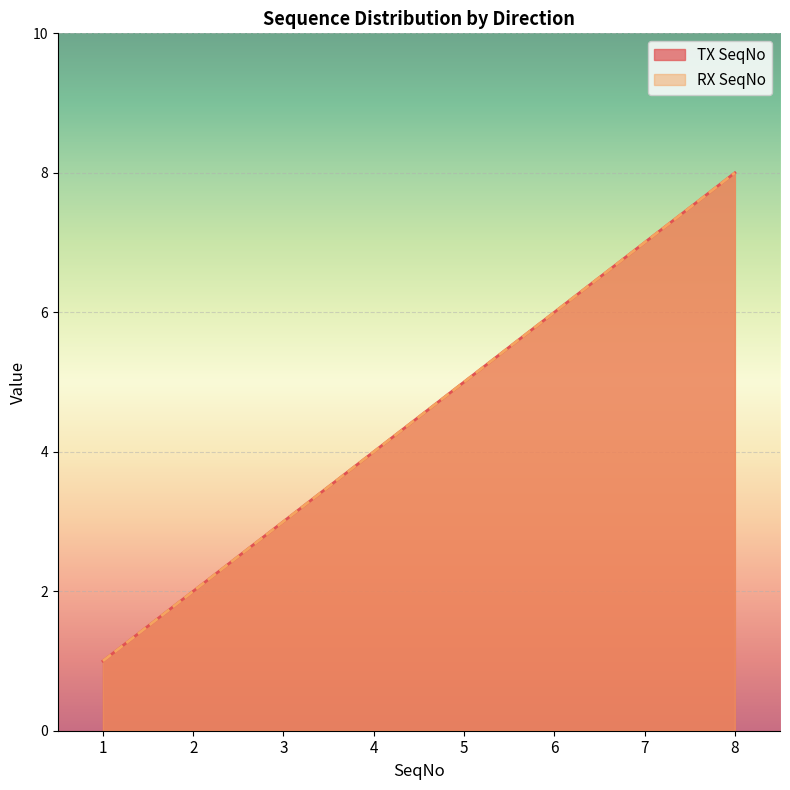

At which label is TX SeqNo closest to 4?

4